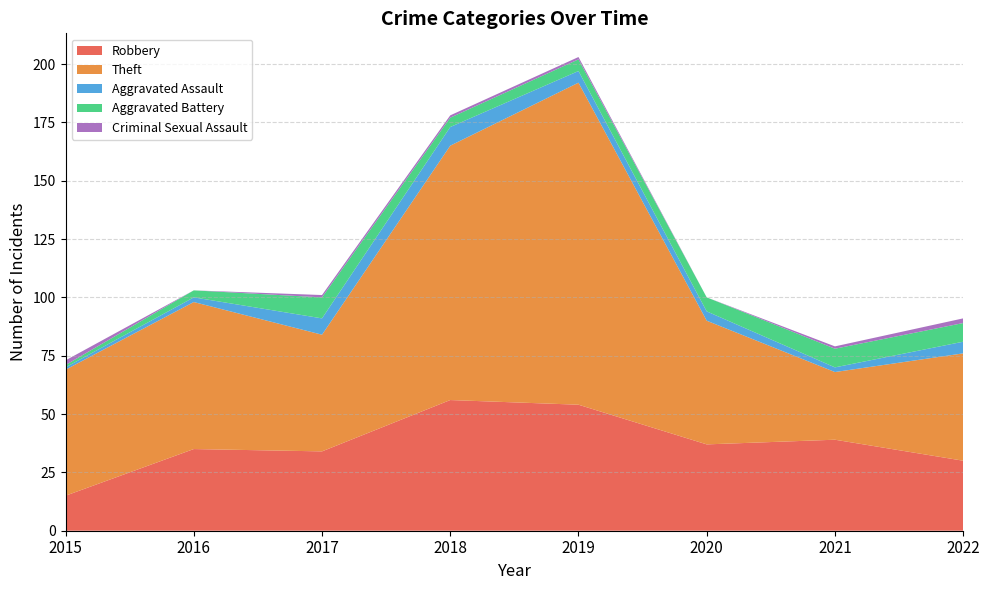

Reading left to right, transcribe all the data shown in this chart.

Robbery: 2015=15	2016=35	2017=34	2018=56	2019=54	2020=37	2021=39	2022=30
Theft: 2015=54	2016=63	2017=50	2018=109	2019=138	2020=53	2021=29	2022=46
Aggravated Assault: 2015=1	2016=2	2017=7	2018=8	2019=5	2020=4	2021=2	2022=5
Aggravated Battery: 2015=1	2016=3	2017=9	2018=4	2019=5	2020=6	2021=8	2022=8
Criminal Sexual Assault: 2015=2	2016=0	2017=1	2018=1	2019=1	2020=0	2021=1	2022=2